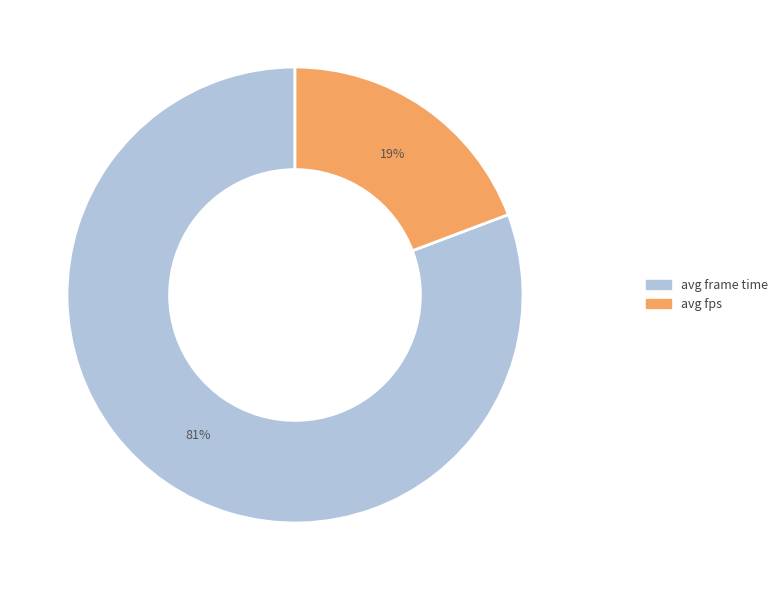

How many segments does this pie chart have?

2